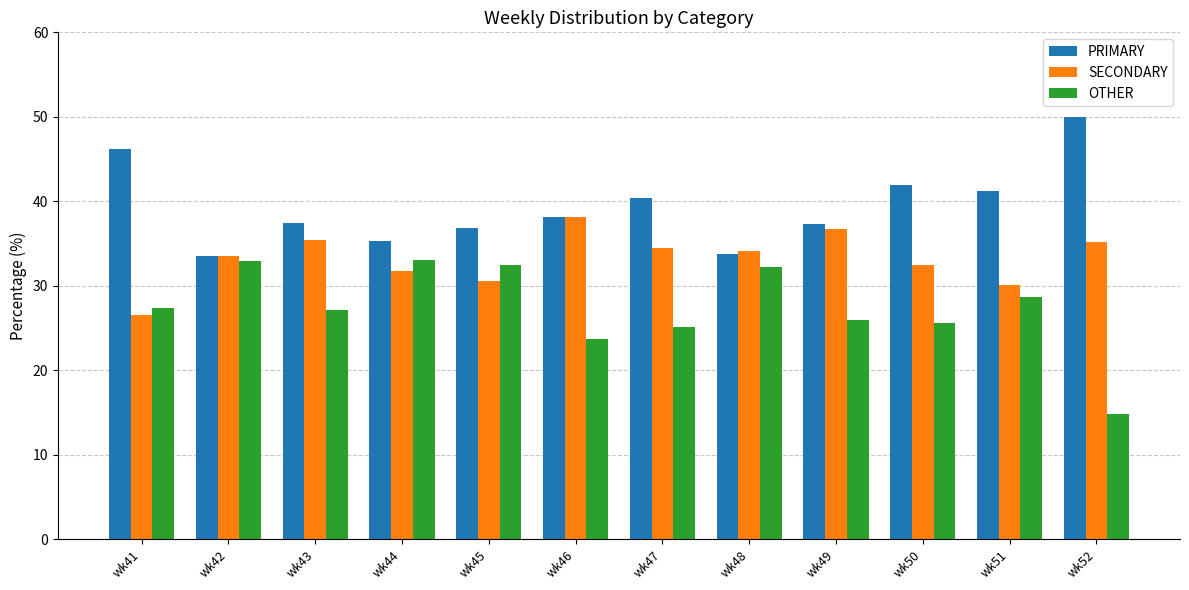

The value of PRIMARY at wk49 is 37.3. True or false?

True